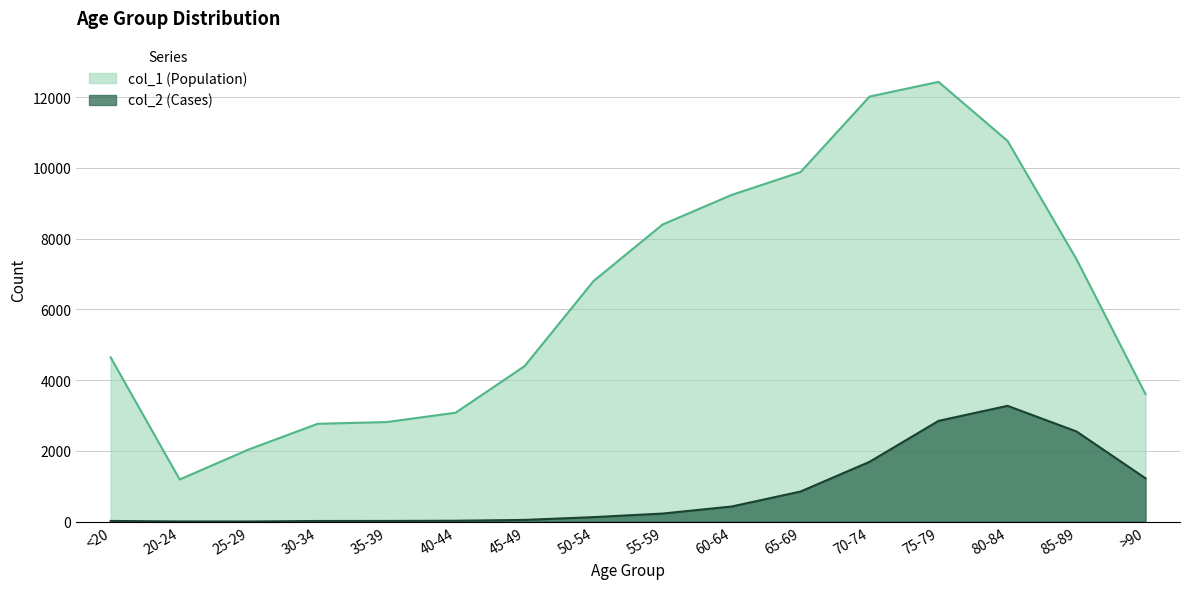

At which label is col_2 (Cases) closest to 1638?

70-74